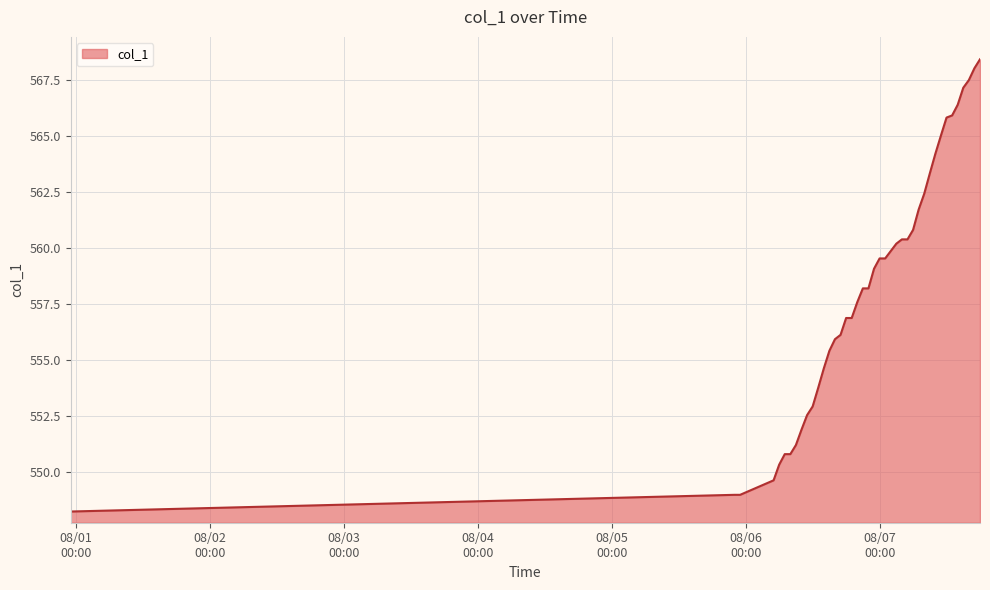

How many series are shown in this chart?

1